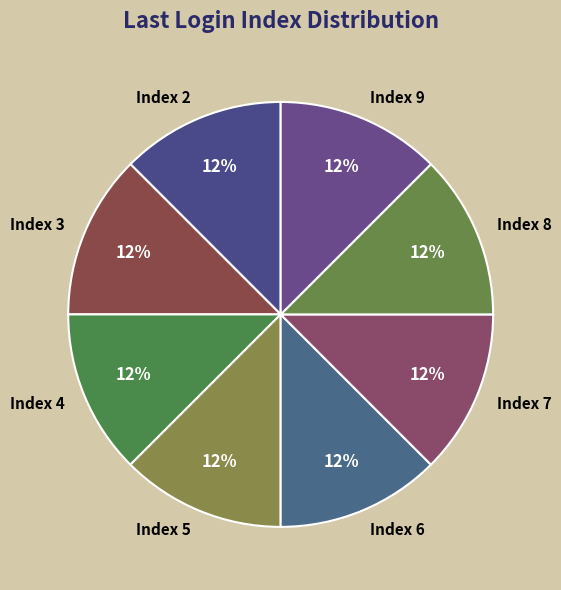

How many slices are in this pie chart?

8